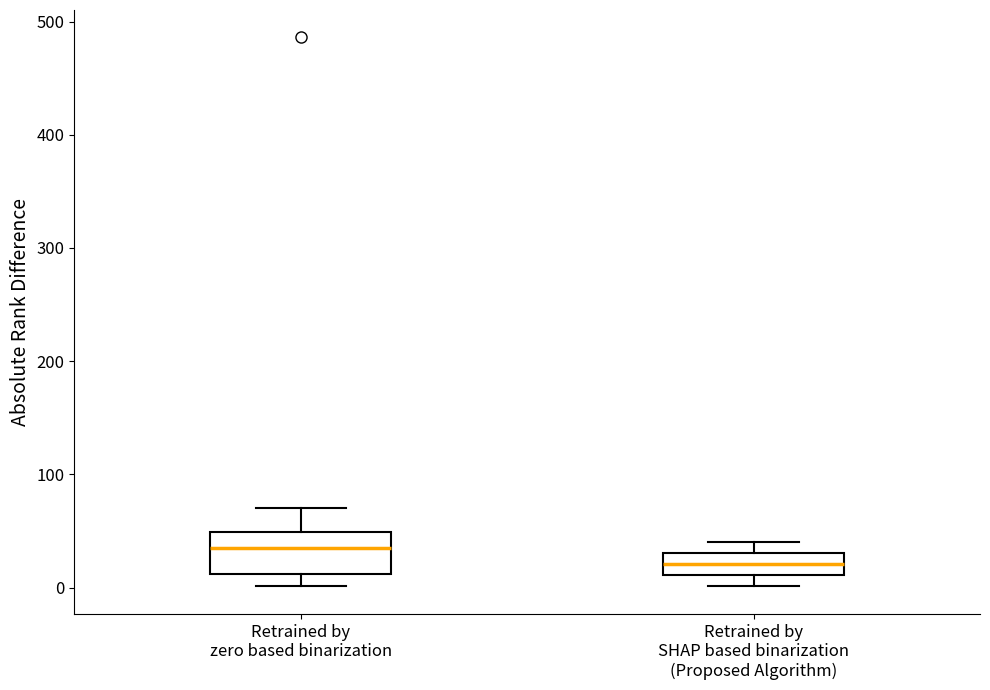

Where is the lower edge of the box for Retrained by SHAP based binarization (Proposed Algorithm) on the y-axis? The values are not printed on the chart, so give them approximately, as read against the axis.

10